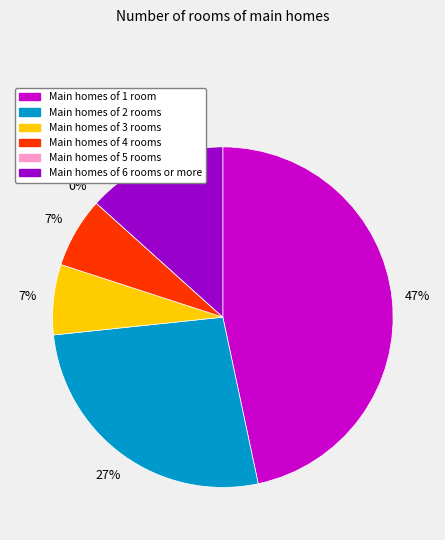

Between 150510000357519 and 183422012250011, which is larger?

183422012250011